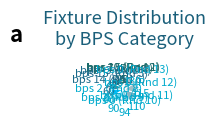

Which slice is the smallest?

bps 15 (Rnd 1)